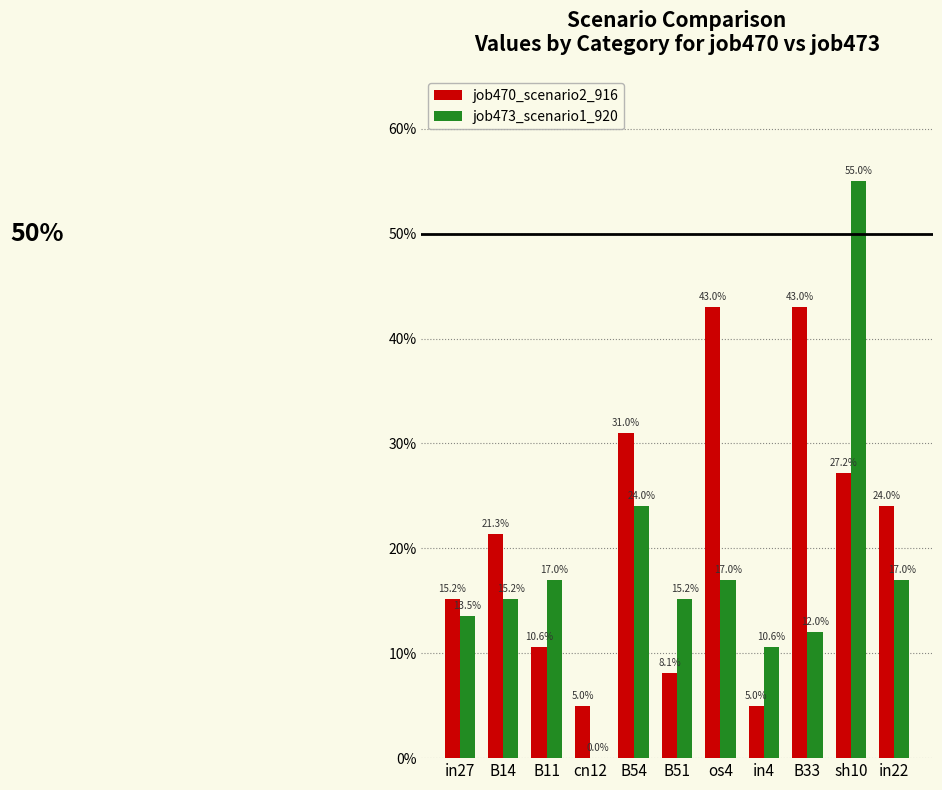

Reading left to right, list all the values displayed in this chart.

job470_scenario2_916: in27=0.2	B14=0.2	B11=0.1	cn12=0.0	B54=0.3	B51=0.1	os4=0.4	in4=0.0	B33=0.4	sh10=0.3	in22=0.2
job473_scenario1_920: in27=0.1	B14=0.2	B11=0.2	cn12=0.0	B54=0.2	B51=0.2	os4=0.2	in4=0.1	B33=0.1	sh10=0.6	in22=0.2